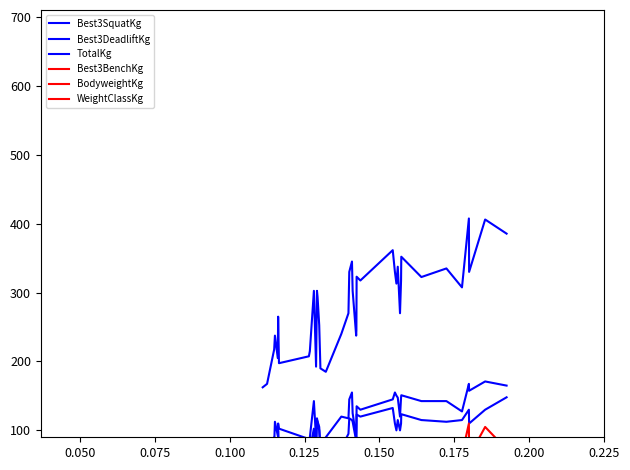

How many interior local peaks does the TotalKg series have?

12